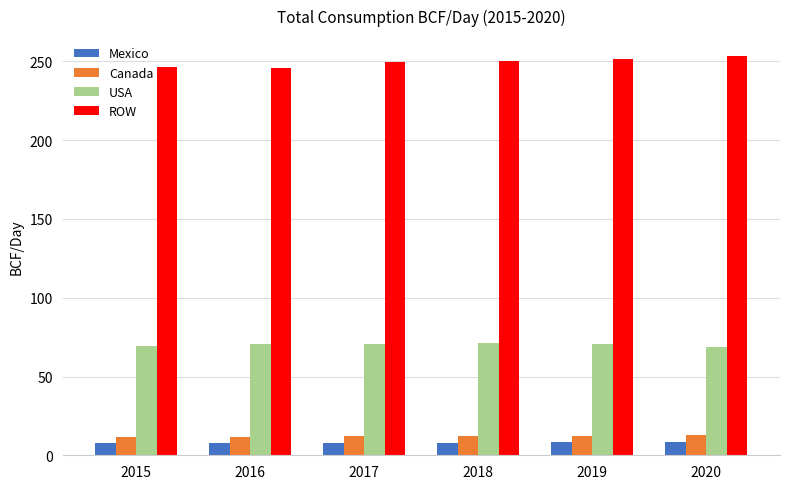

What is the difference between the highest and lowest values at 2016?

238.1